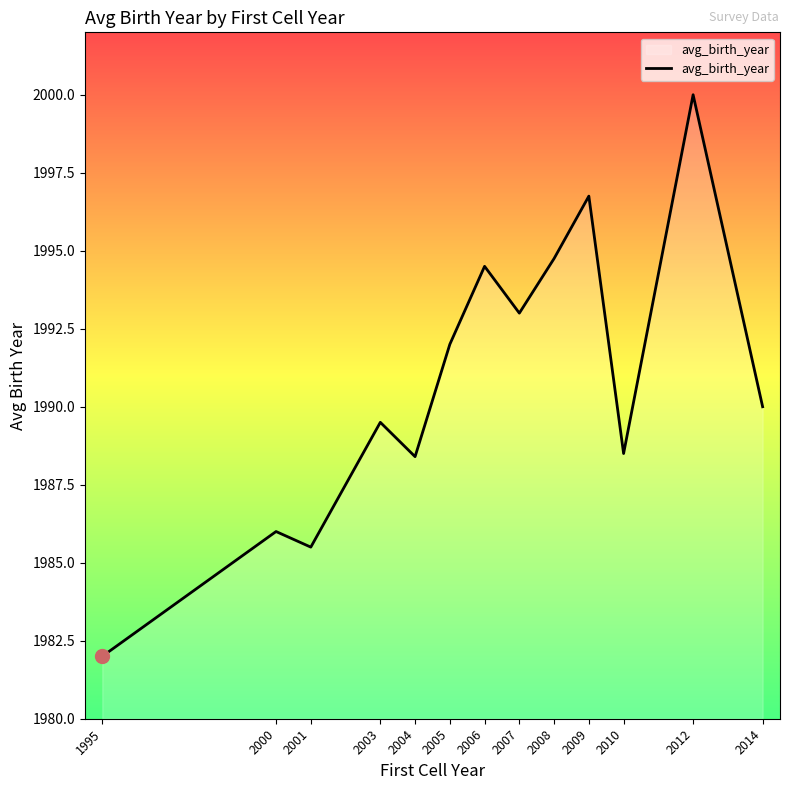

How many lines are shown in the chart?

1